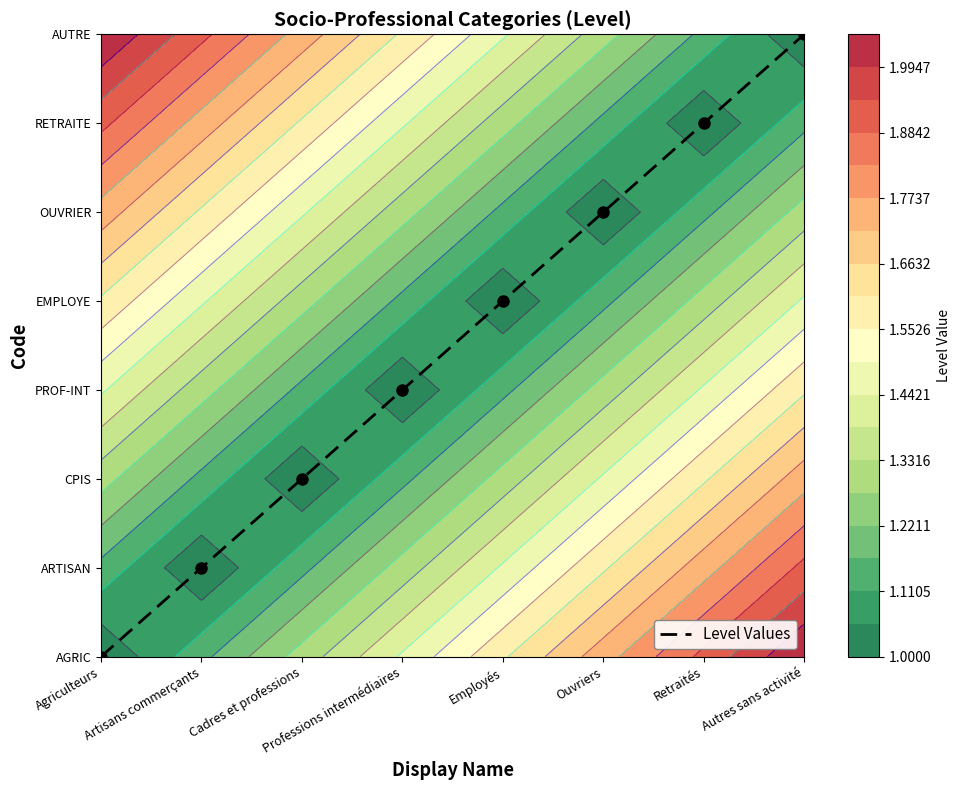

List the labels in order of value, largest first.

Autres sans activité, Retraités, Ouvriers, Employés, Professions intermédiaires, Cadres et professions, Artisans commerçants, Agriculteurs